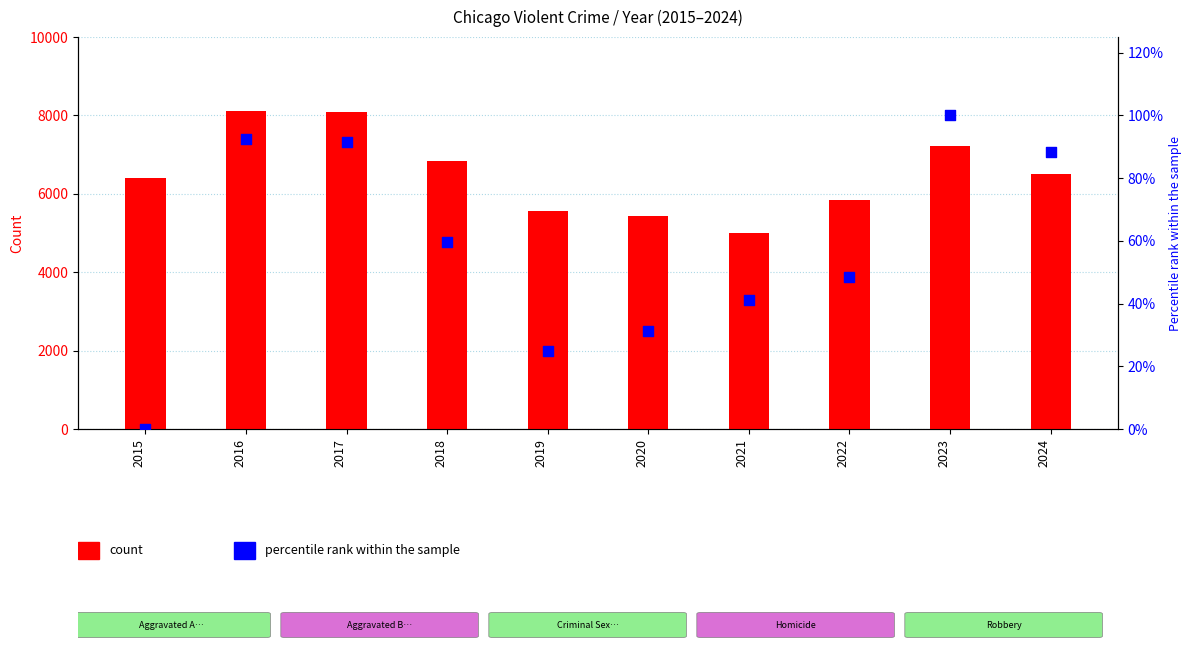

At how many categories does at least one series exceed 6150?

6